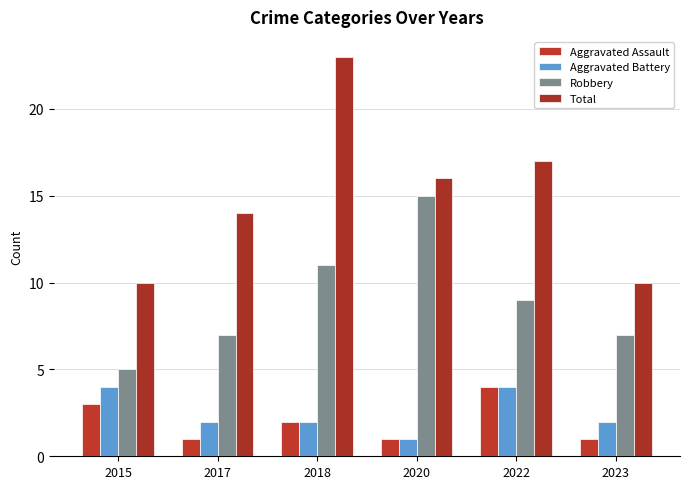

Reading left to right, list all the values displayed in this chart.

Aggravated Assault: 2015=3	2017=1	2018=2	2020=1	2022=4	2023=1
Aggravated Battery: 2015=4	2017=2	2018=2	2020=1	2022=4	2023=2
Robbery: 2015=5	2017=7	2018=11	2020=15	2022=9	2023=7
Total: 2015=10	2017=14	2018=23	2020=16	2022=17	2023=10